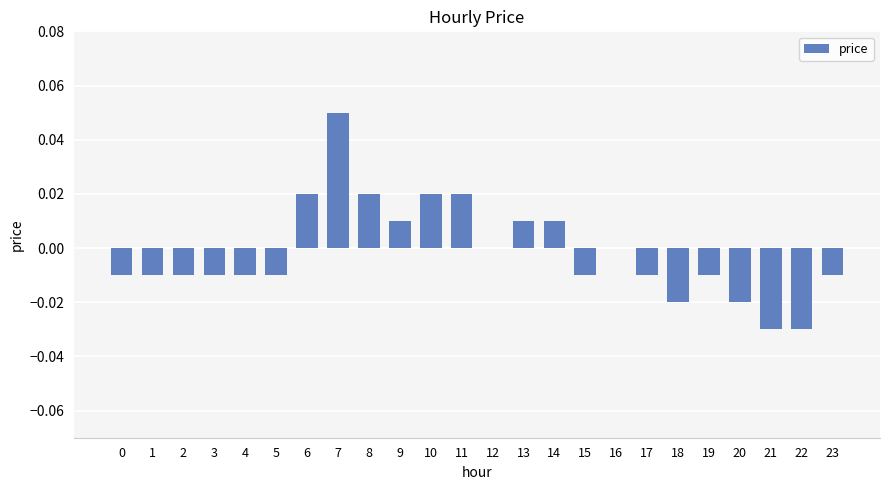

True or false: the data shows 0.0 at 7.

False